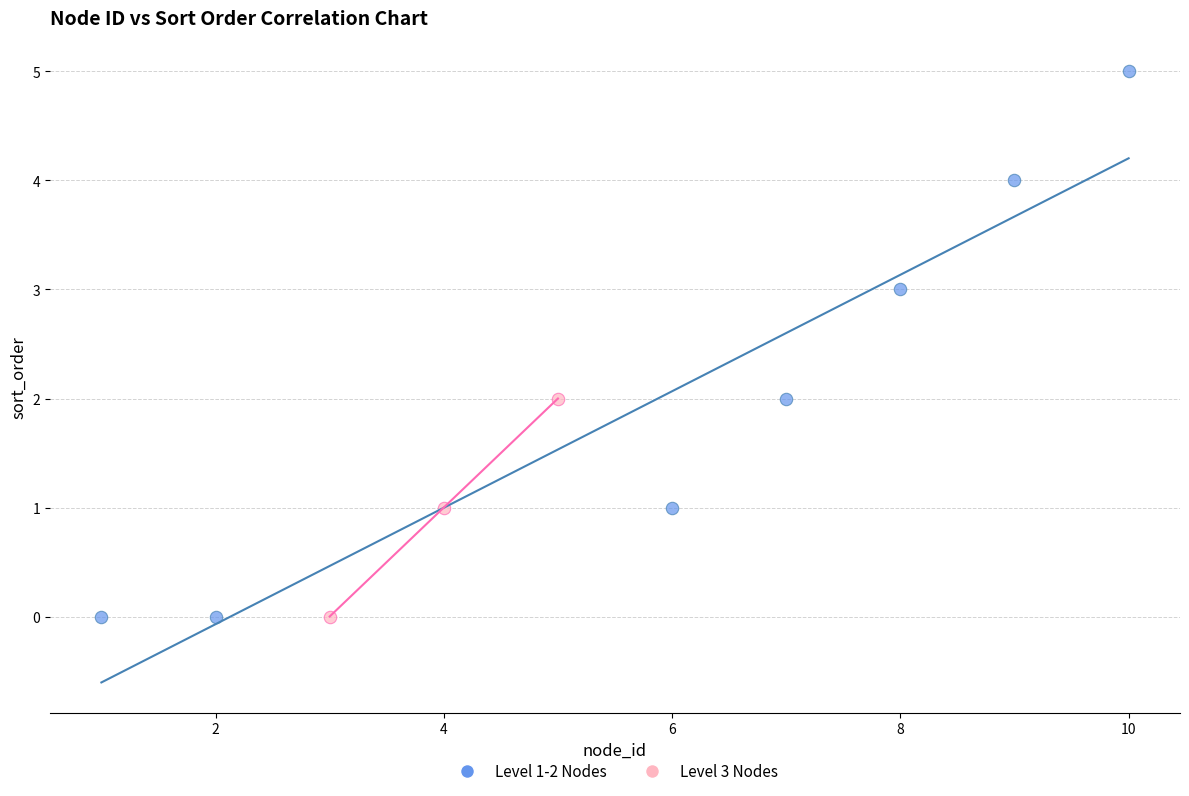

Which series has the largest Y range (max minus min)?

Level 1-2 Nodes